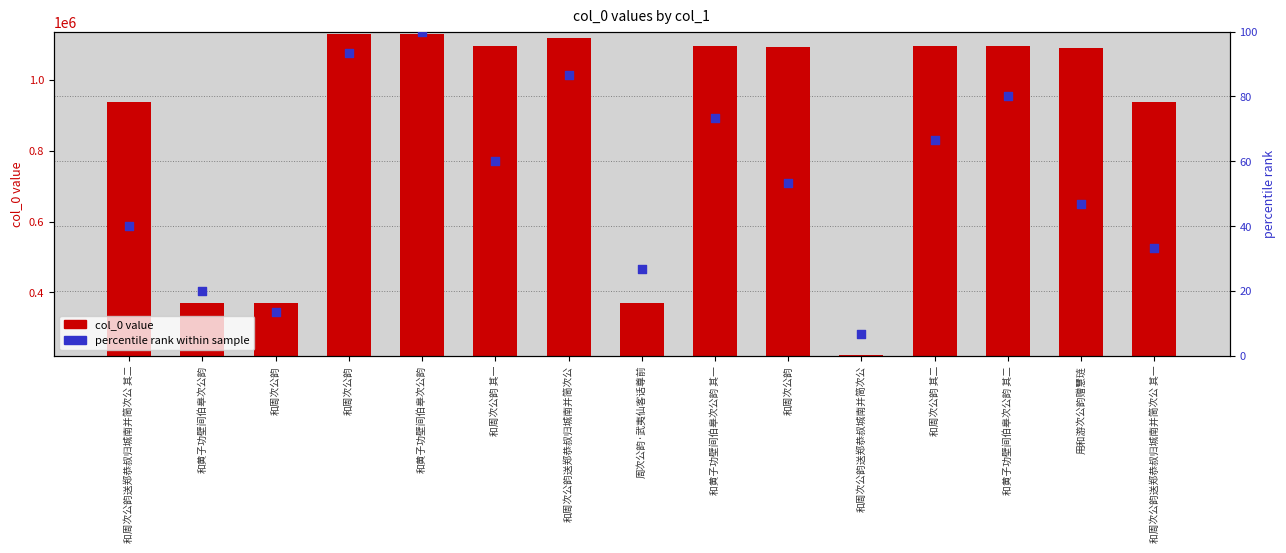

At which category is the sum across all series the highest?

和黄子功壁间伯皋次公韵